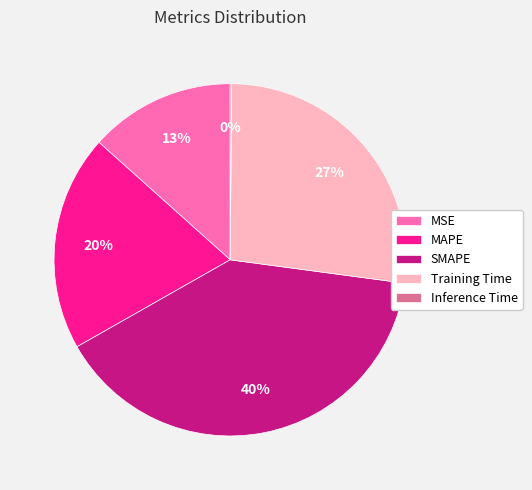

Which has a higher value, SMAPE or Training Time?

SMAPE